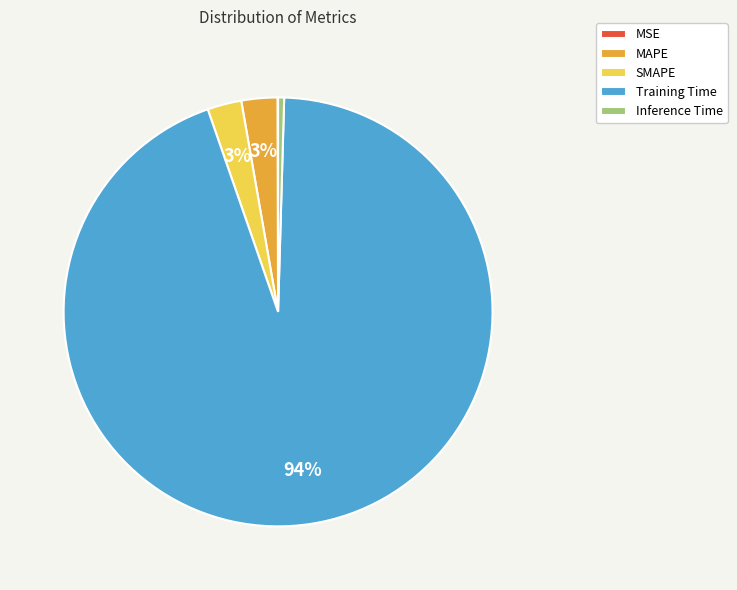

To the nearest percent, what percentage of the pie is SMAPE?

3%